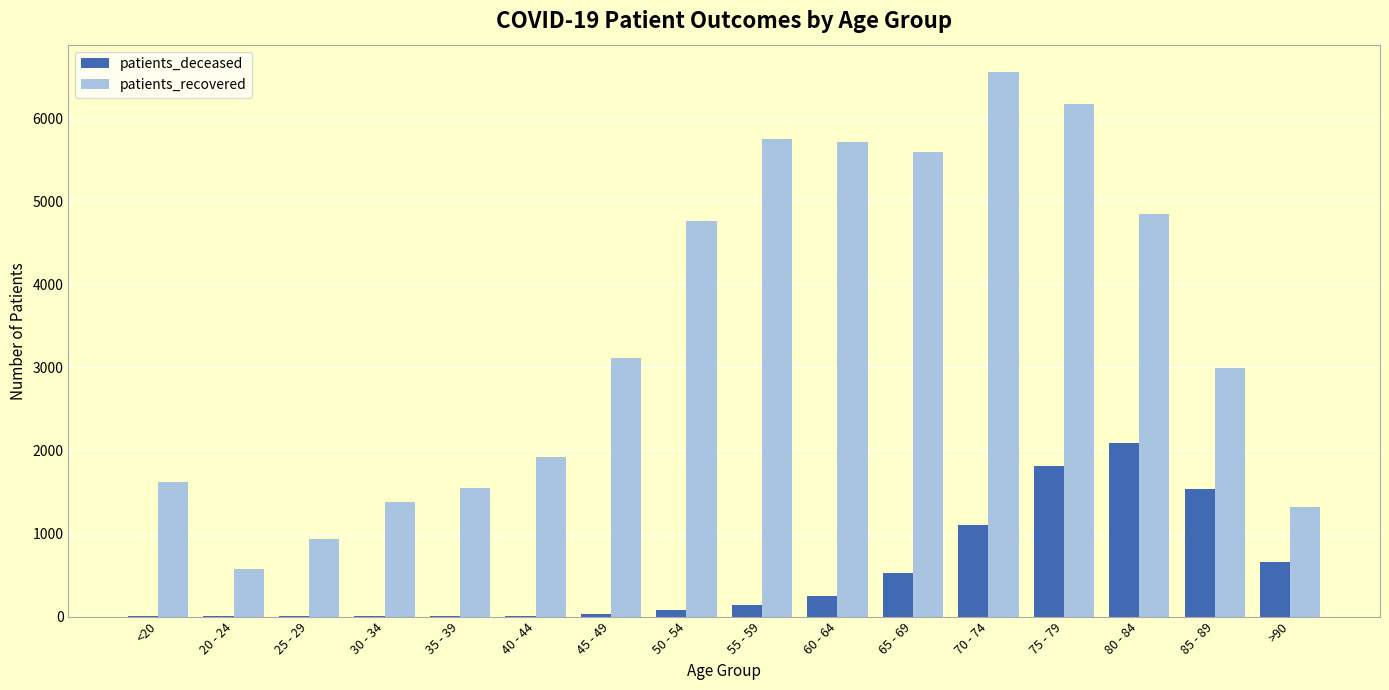

How many groups of bars are there?

16